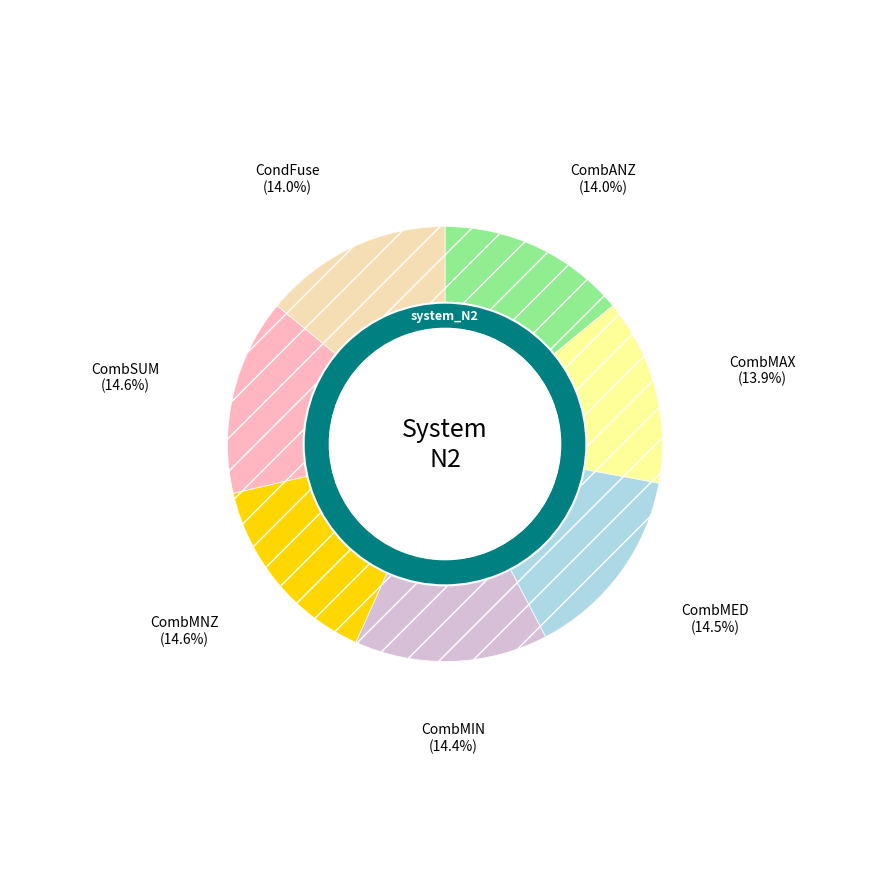

Is the sum of CombANZ and CombMED greater than half?

No